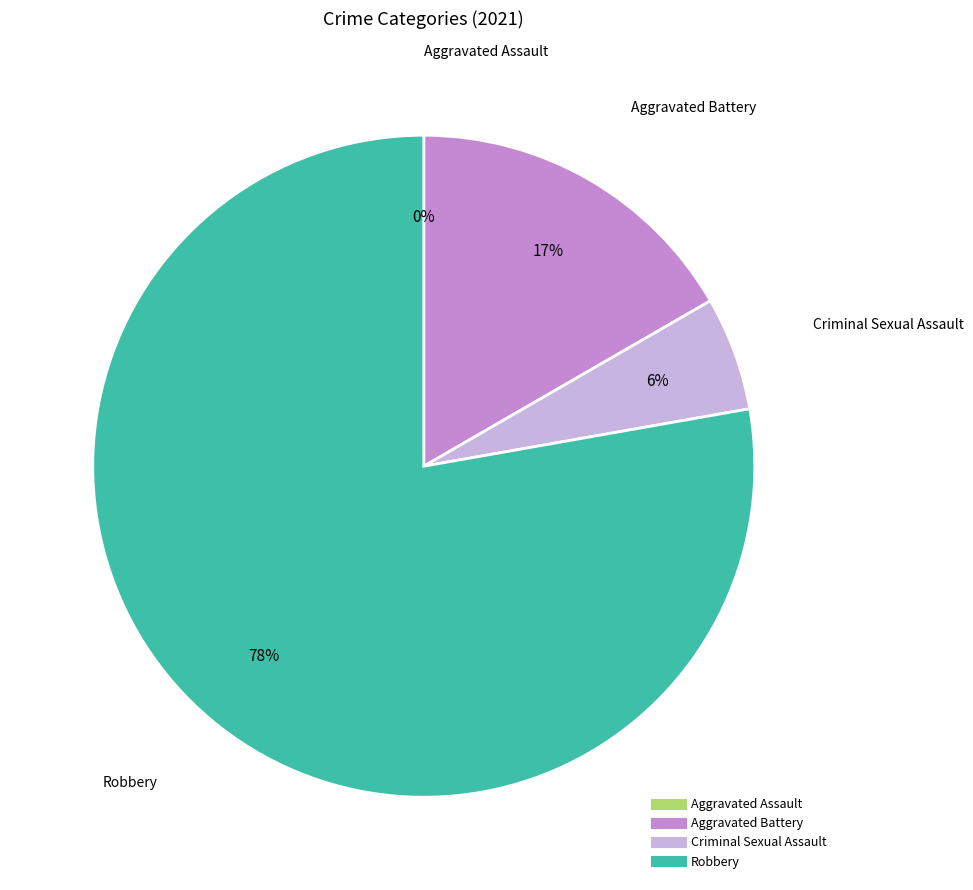

To the nearest percent, what percentage of the pie is Aggravated Battery?

17%